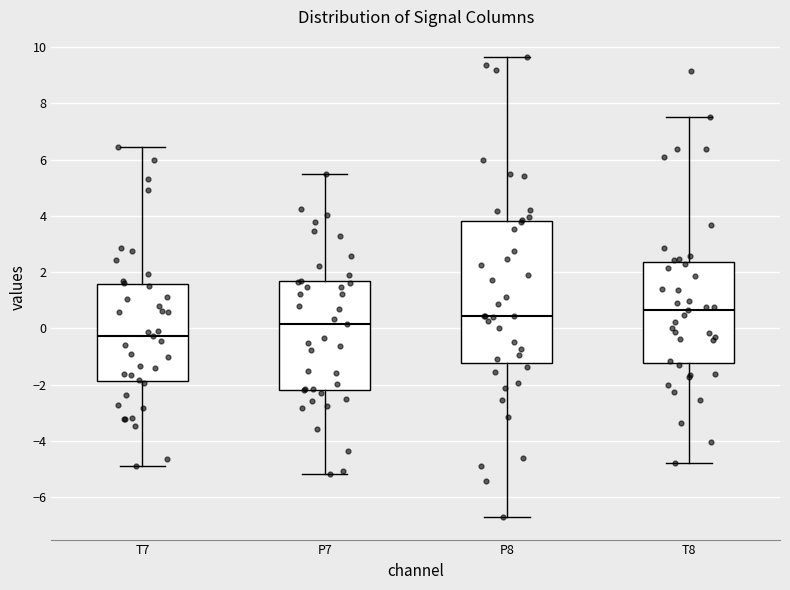

Reading left to right, transcribe this box plot: for each box, give where its median line is, the range the box spans, and where its two whiskers end, as read against the y-axis. The values are not printed on the chart, so give them approximately, as read against the axis.

T7: median -0.2, box -1.8 to 1.6, whiskers -4.8 to 6.4
P7: median 0.2, box -2.2 to 1.6, whiskers -5.2 to 5.4
P8: median 0.4, box -1.2 to 3.8, whiskers -6.6 to 9.6
T8: median 0.6, box -1.2 to 2.4, whiskers -4.8 to 7.6